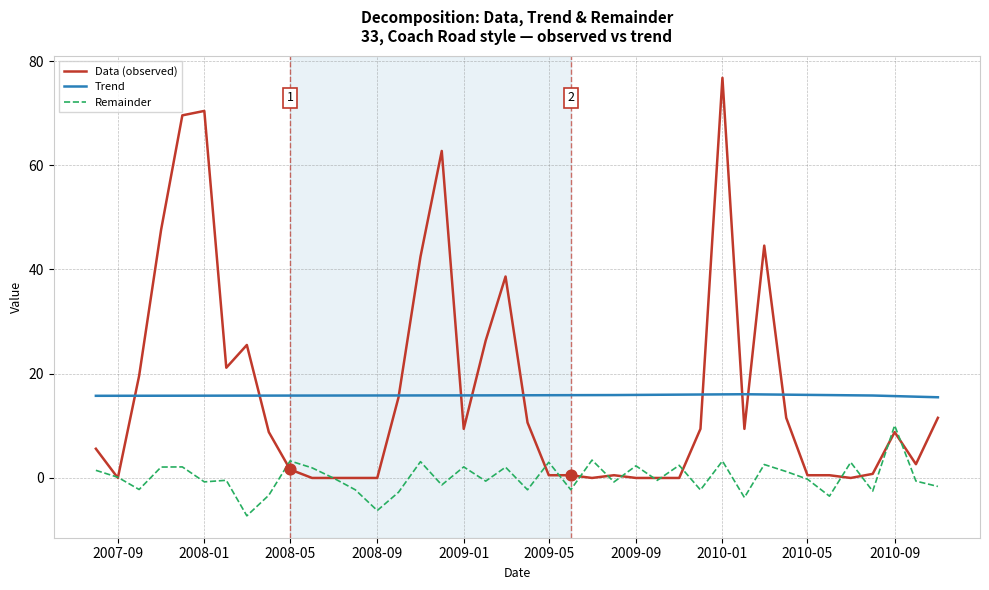

Which series has the widest spread of values?

Data (observed)